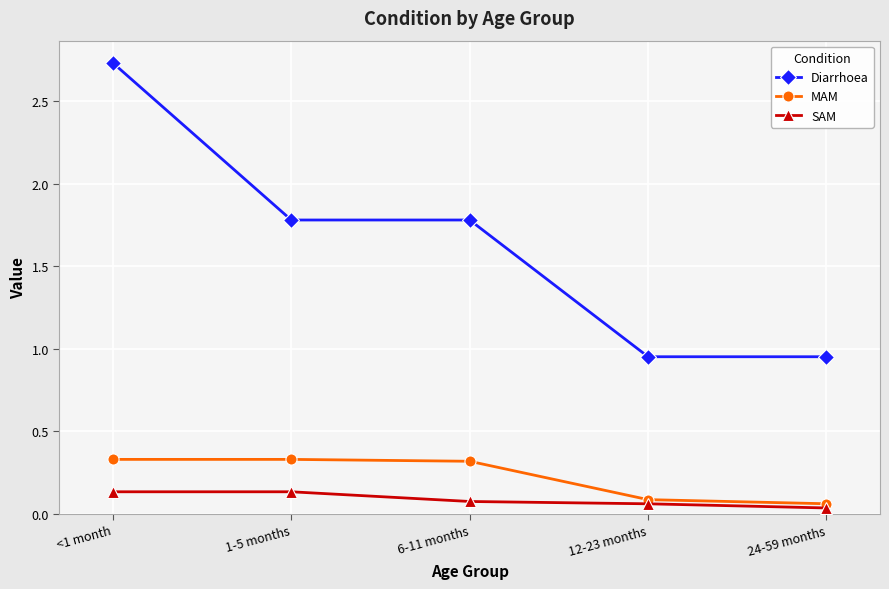

What position from the left is <1 month?

1